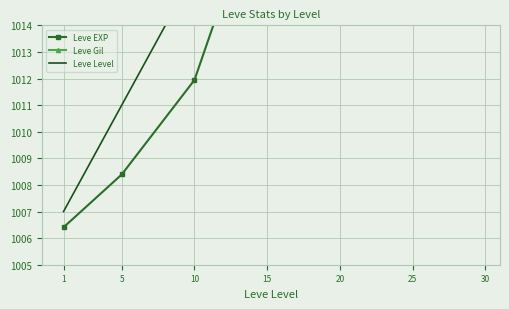

The Leve EXP series shows 1019.9 at 15. True or false?

True